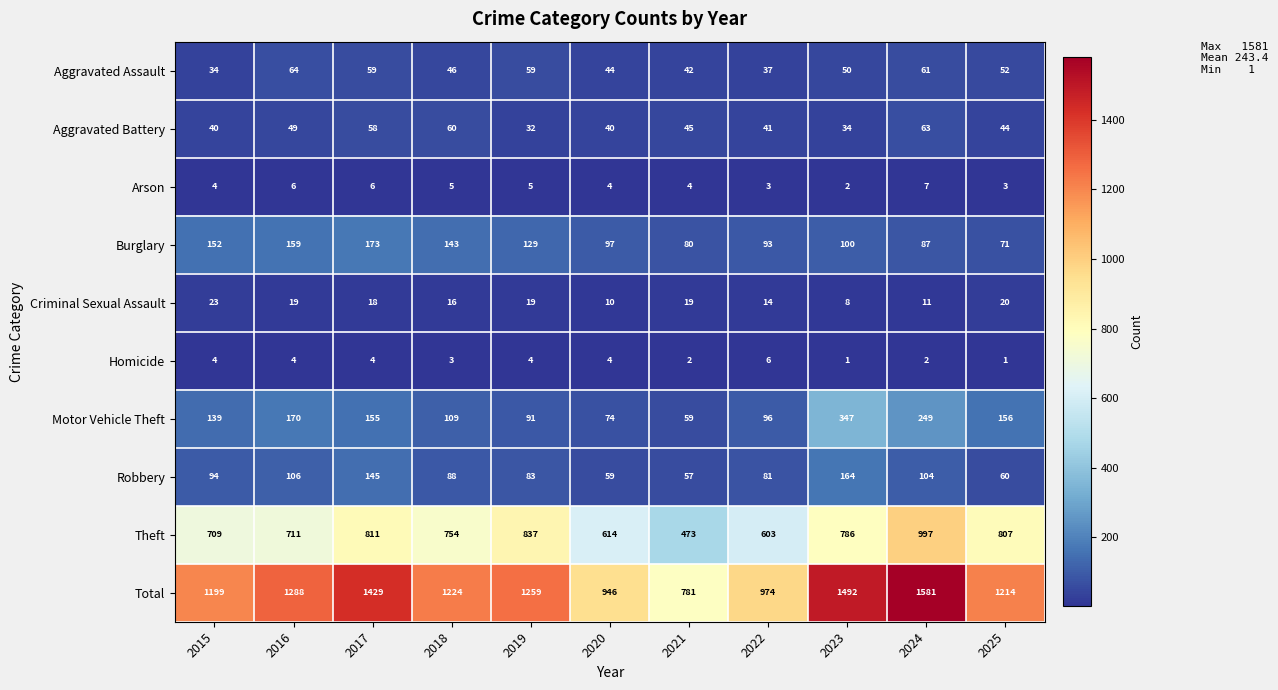

What is the difference between the second highest and second lowest values in the Motor Vehicle Theft series?

175